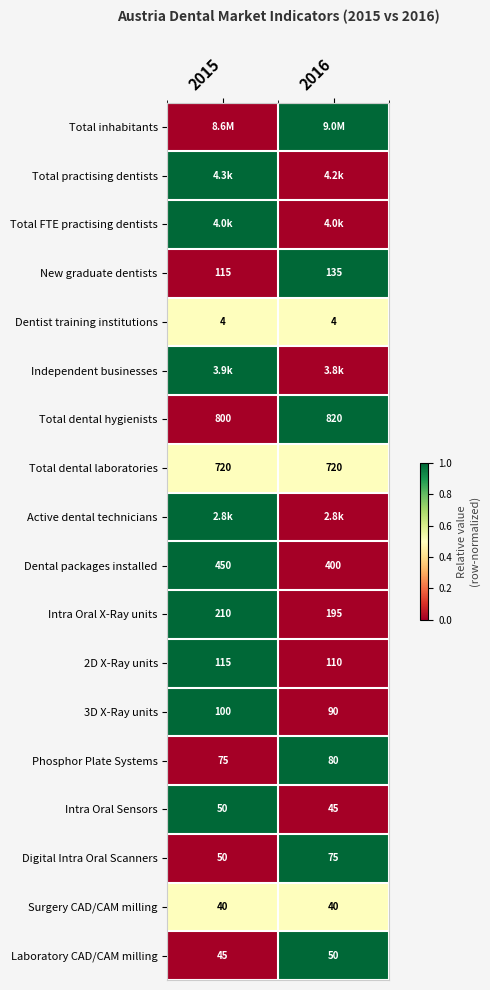

What is the minimum value for Intra Oral Sensors?

45